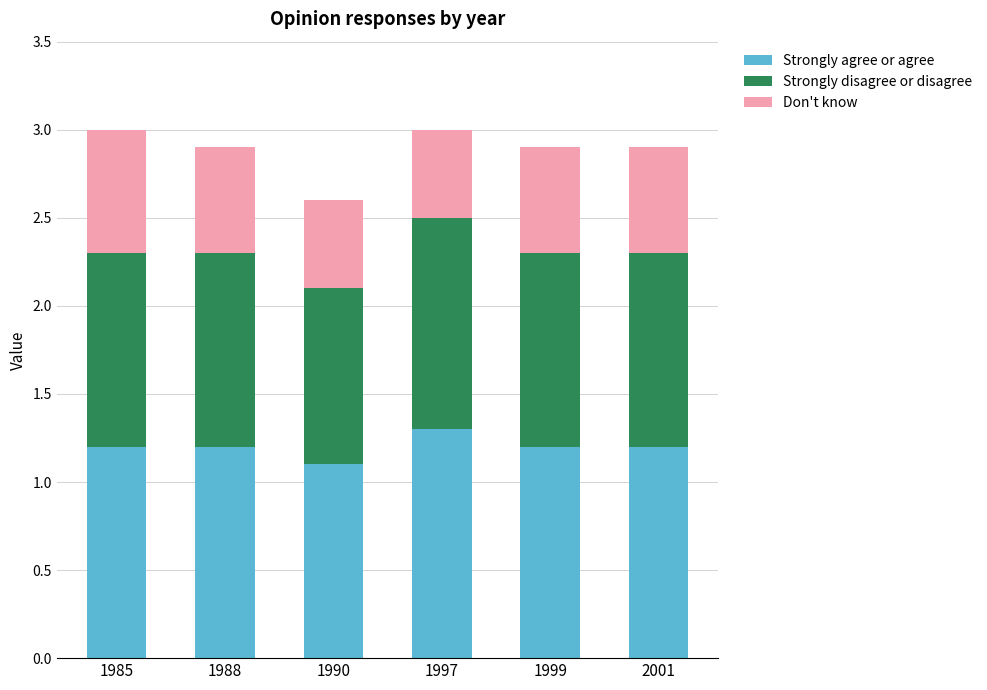

True or false: Strongly agree or agree has a value of 1.2 at 2001.

True